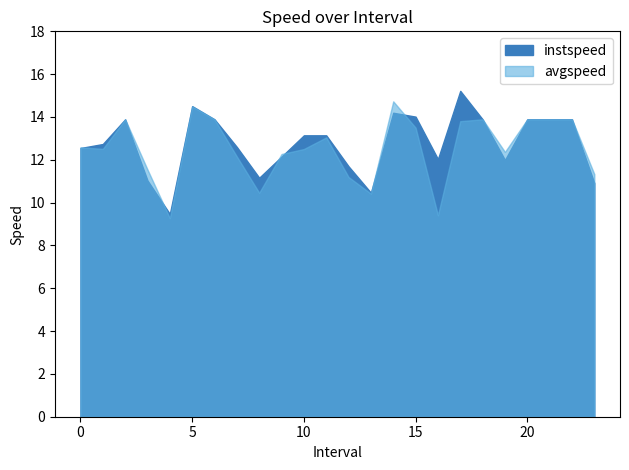

What is the value of the instspeed point at the 13th from the left?

11.7